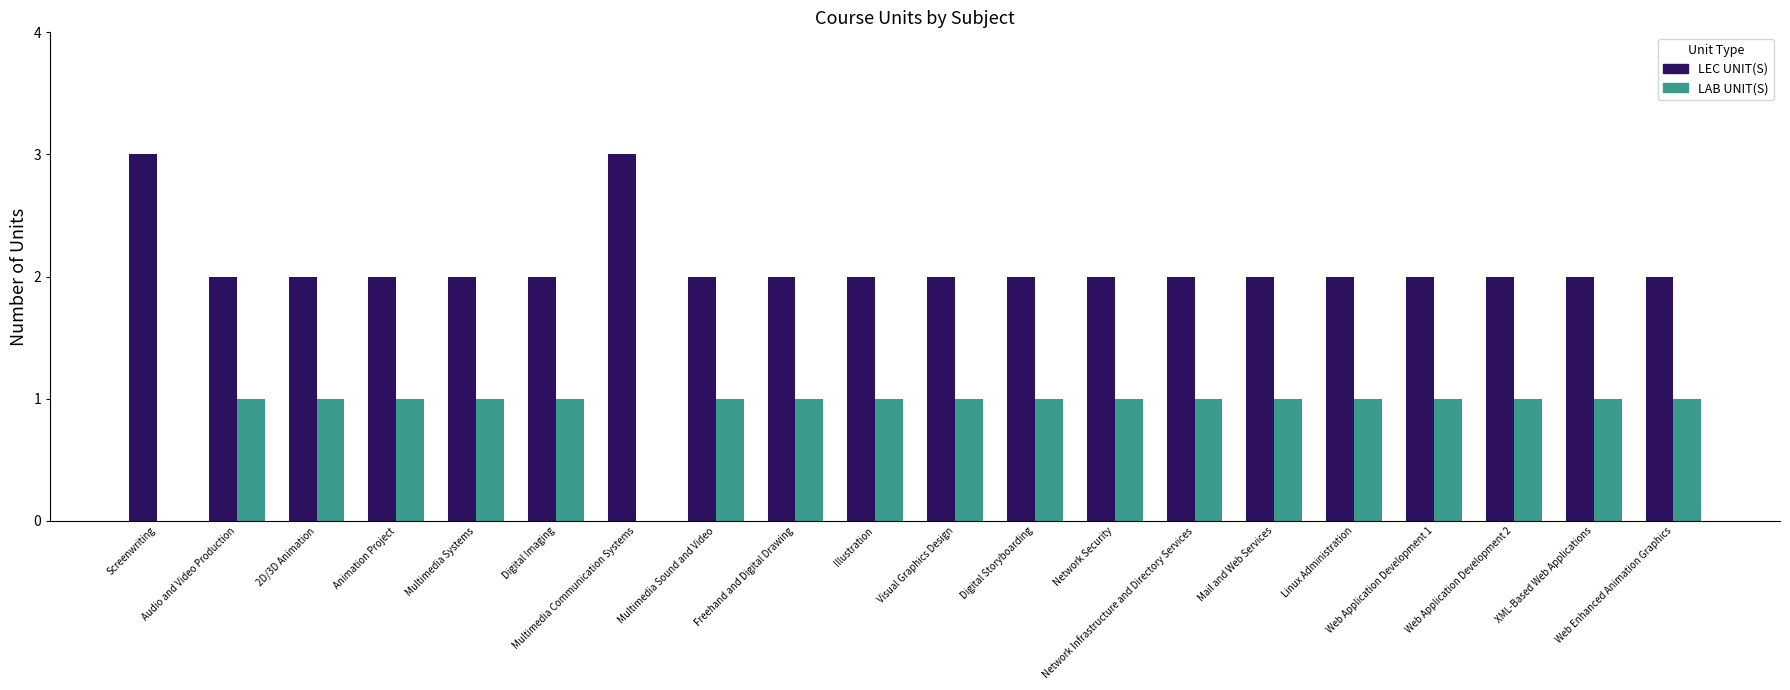

What is the sum of the LAB UNIT(S) values at Linux Administration and XML-Based Web Applications?

2